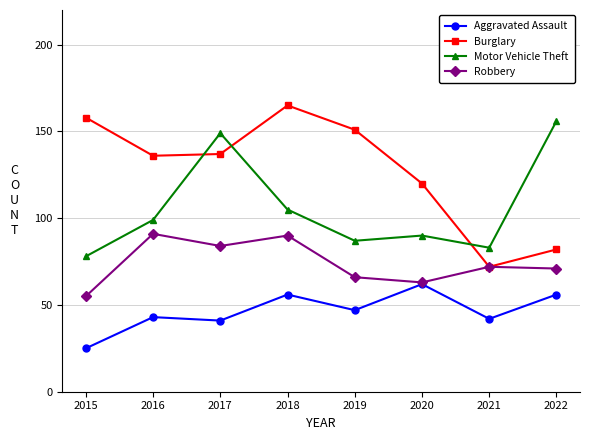

At which label is Burglary closest to 118?

2020